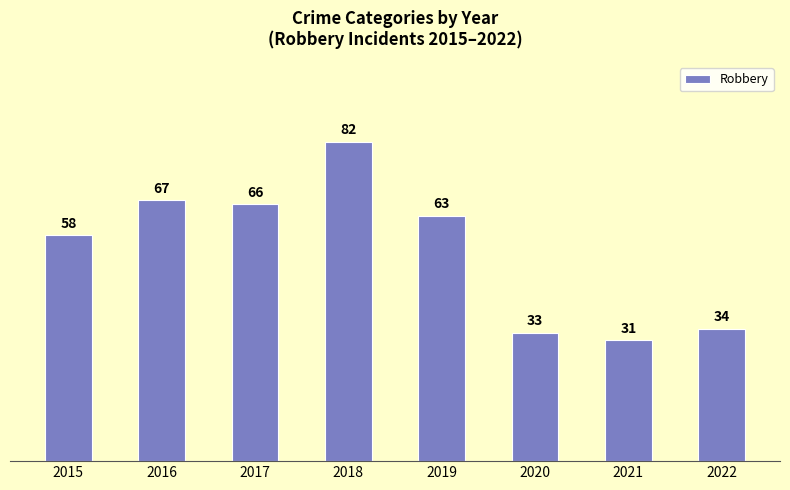

Count the number of data series in this chart.

1